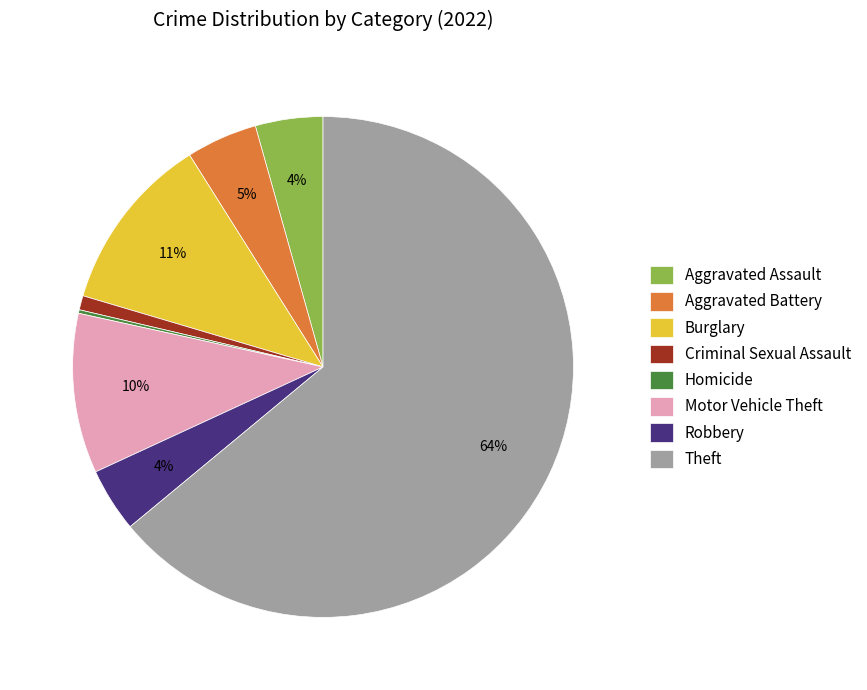

What is the largest slice in the pie chart?

Theft